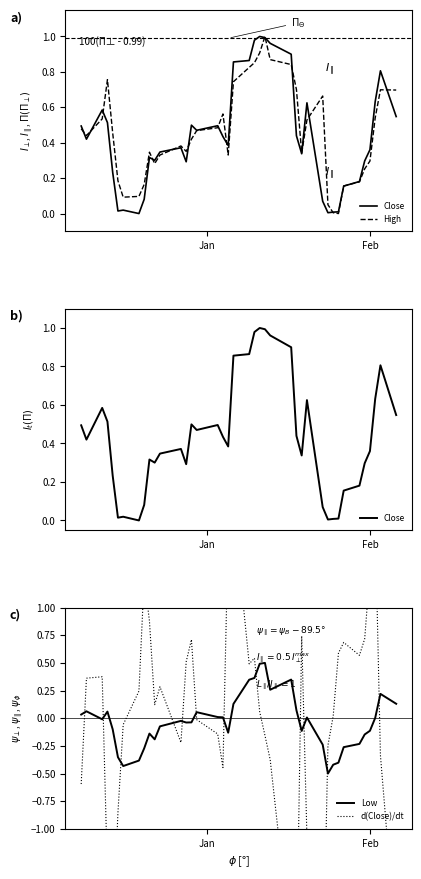

At how many categories does at least one series exceed 1?

5